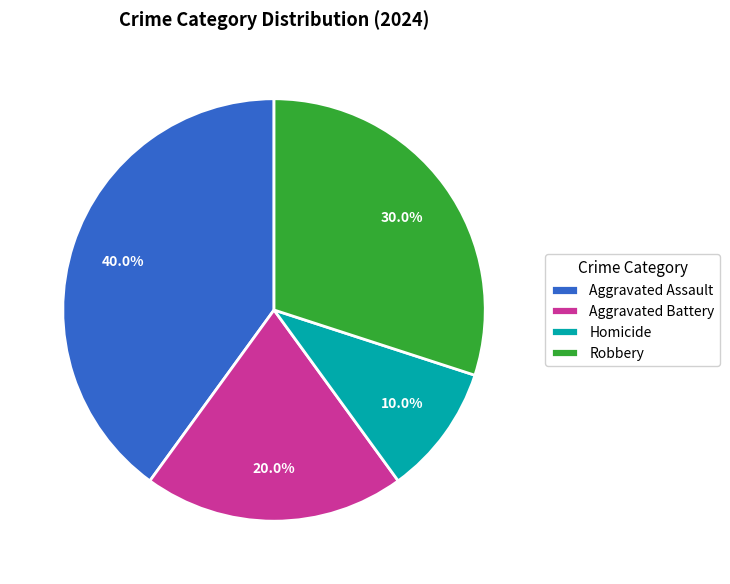

Which has a higher value, Robbery or Homicide?

Robbery